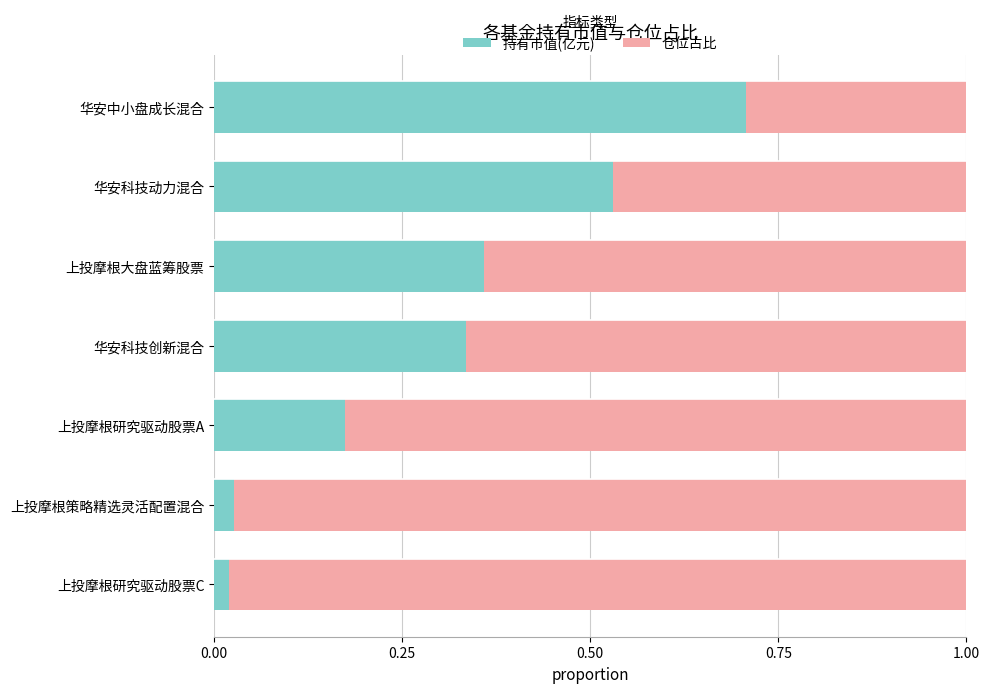

The 持有市值(亿元) series shows 1.2 at 华安中小盘成长混合. True or false?

False